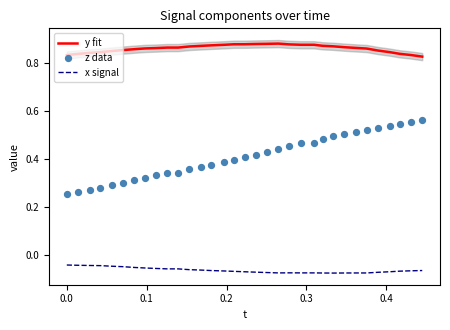

True or false: y fit and x signal cross at least once.

False